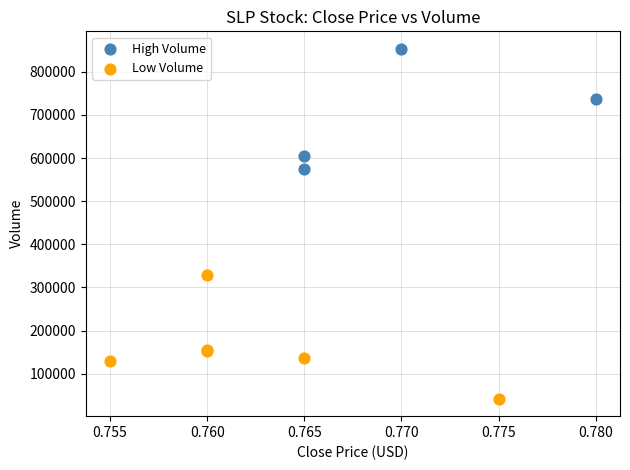

What are all the series names shown in the legend?

High Volume, Low Volume